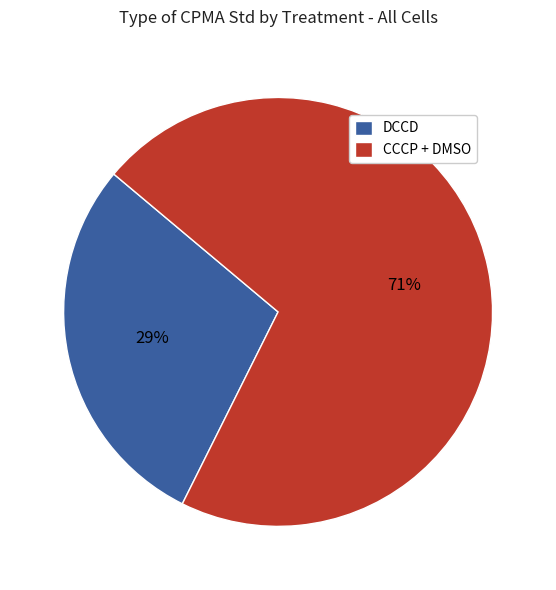

Is DCCD the majority of the pie?

No